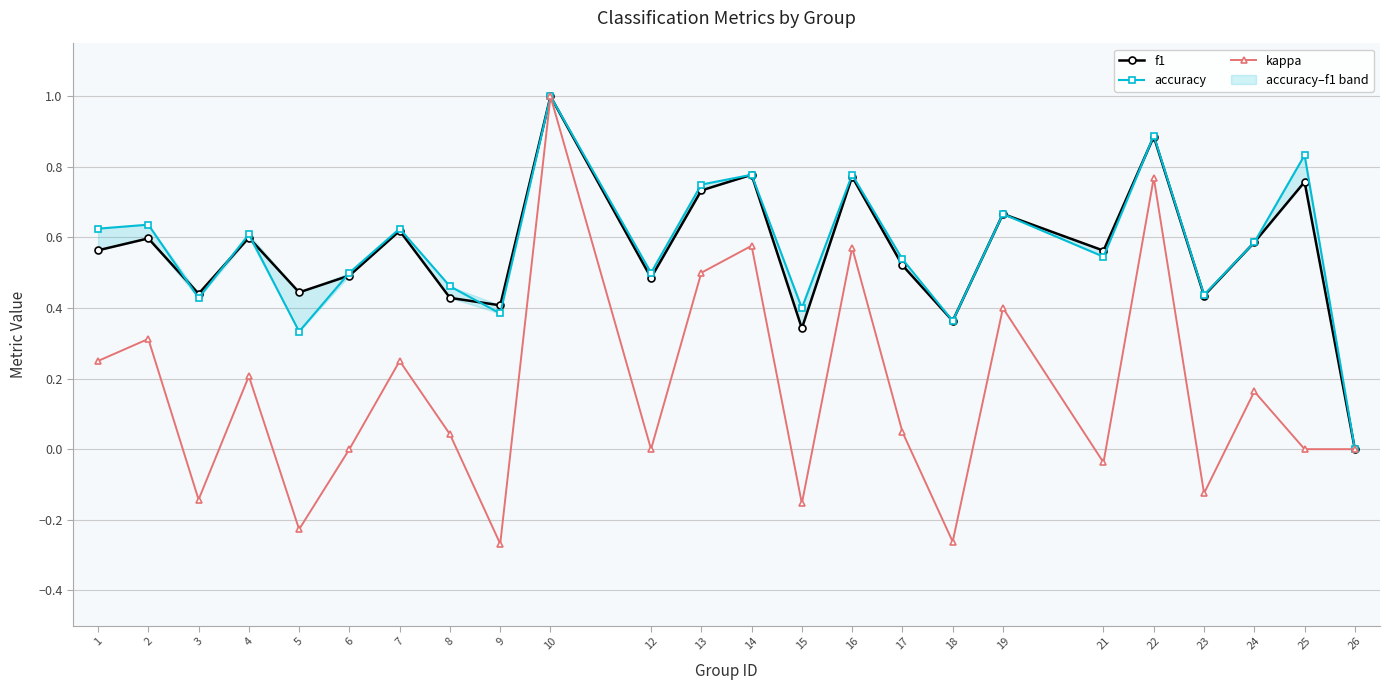

Count the number of data series in this chart.

3